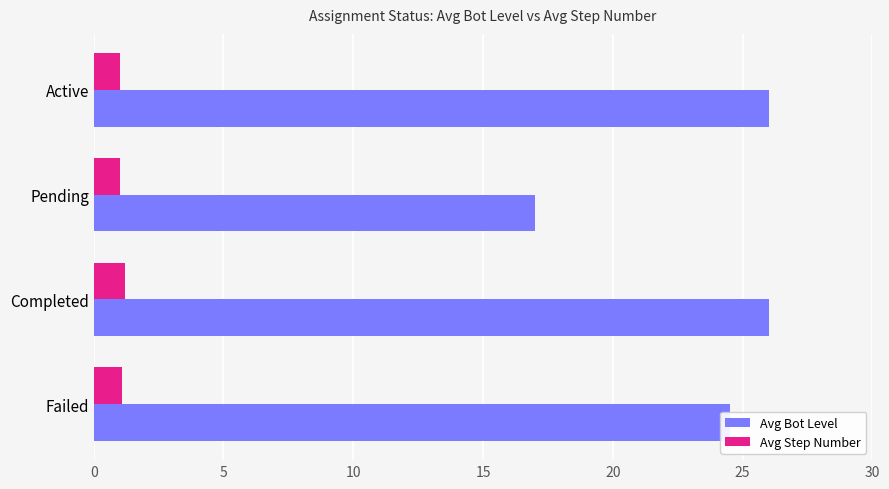

True or false: Avg Bot Level has a value of 26.0 at Active.

True